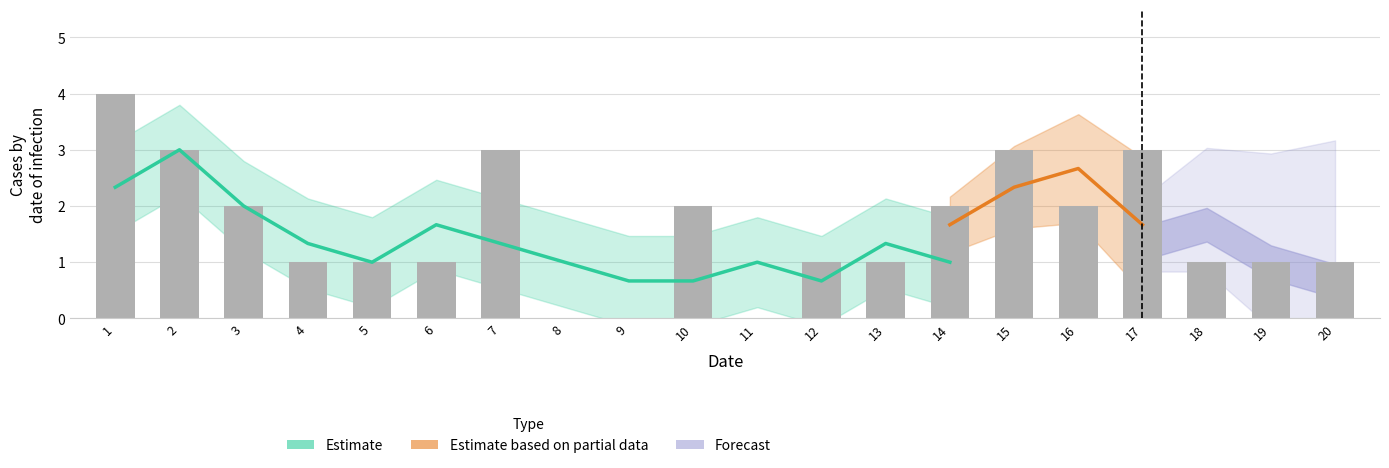

What is the sum of all values?

32